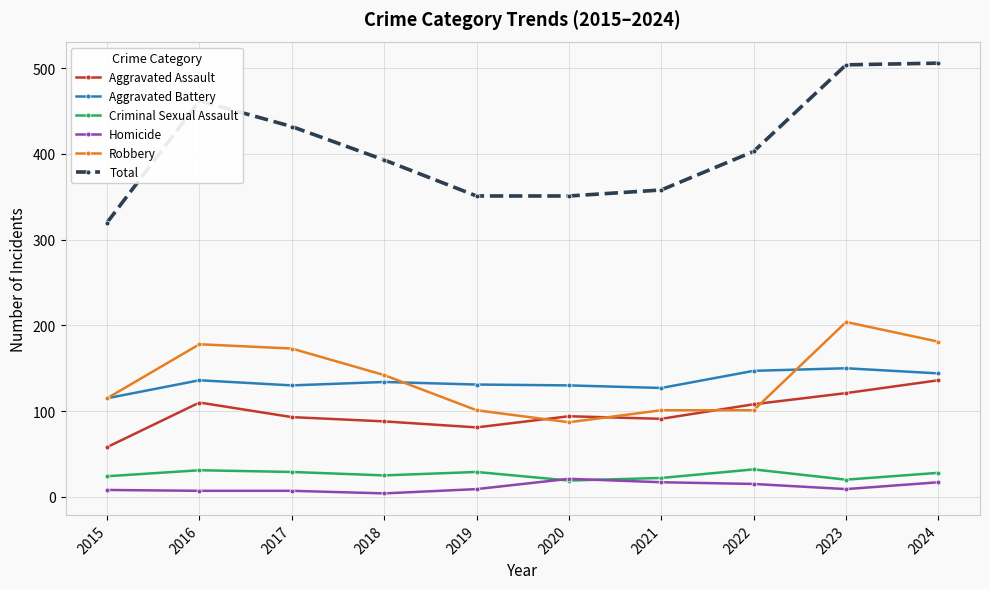

Which series has the largest total across all categories?

Total